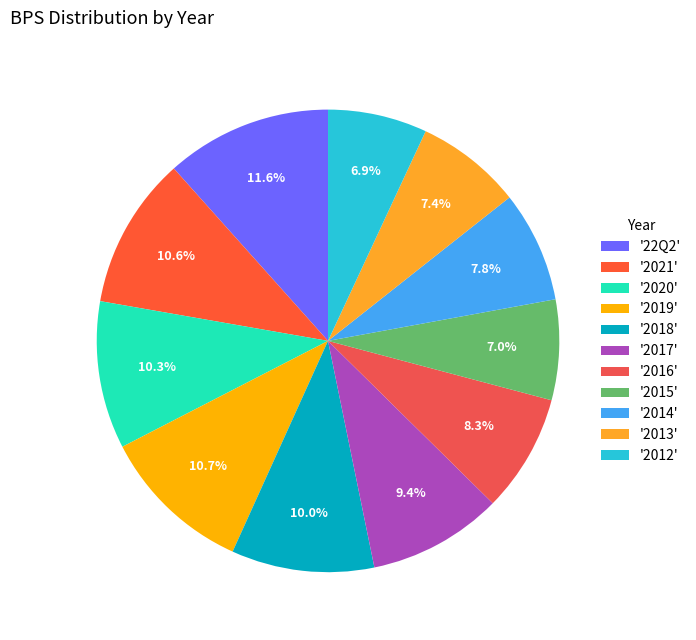

Rank the categories by value from highest to lowest.

22Q2, 2019, 2021, 2020, 2018, 2017, 2016, 2014, 2013, 2015, 2012